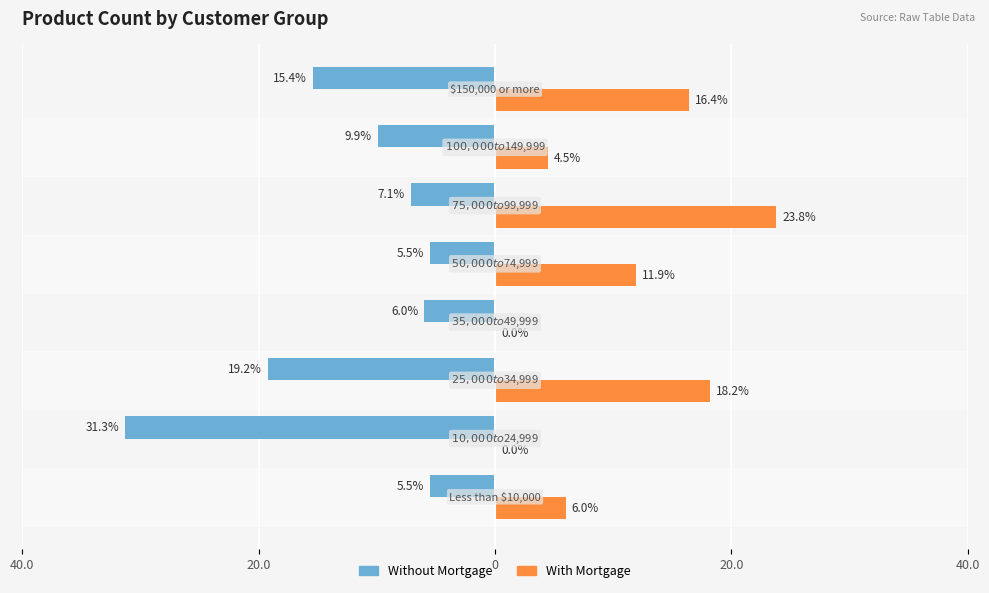

What are all the series names shown in the legend?

Without Mortgage, With Mortgage